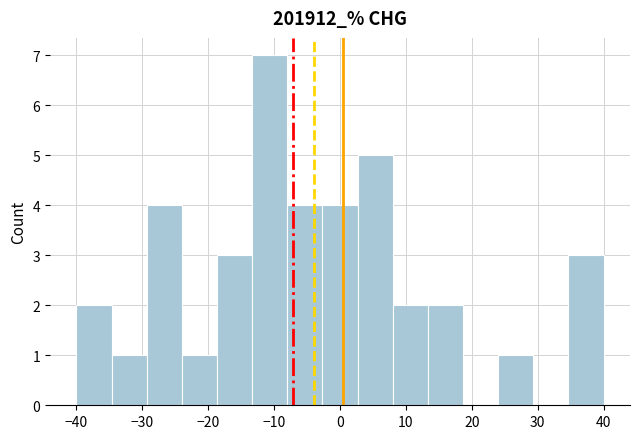

Reading left to right, list every bar in this chart as the range it spans on the x-axis followed by its height. Neither the bar edges nor the heights are printed on the chart, so give them approximately, as read against the axes.

-40 to -35: 2
-35 to -29: 1
-29 to -24: 4
-24 to -19: 1
-19 to -13: 3
-13 to -8: 7
-8 to -3: 4
-3 to 3: 4
3 to 8: 5
8 to 13: 2
13 to 19: 2
19 to 24: 0
24 to 29: 1
29 to 35: 0
35 to 40: 3